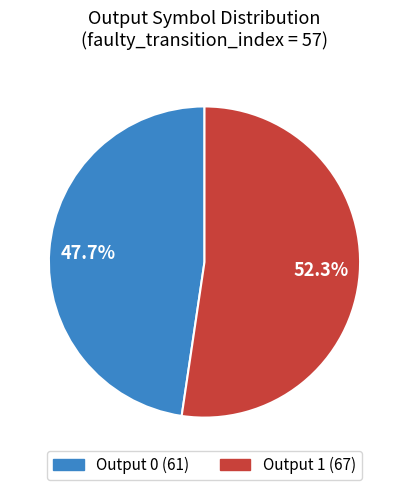

Does any single category account for the majority?

Yes